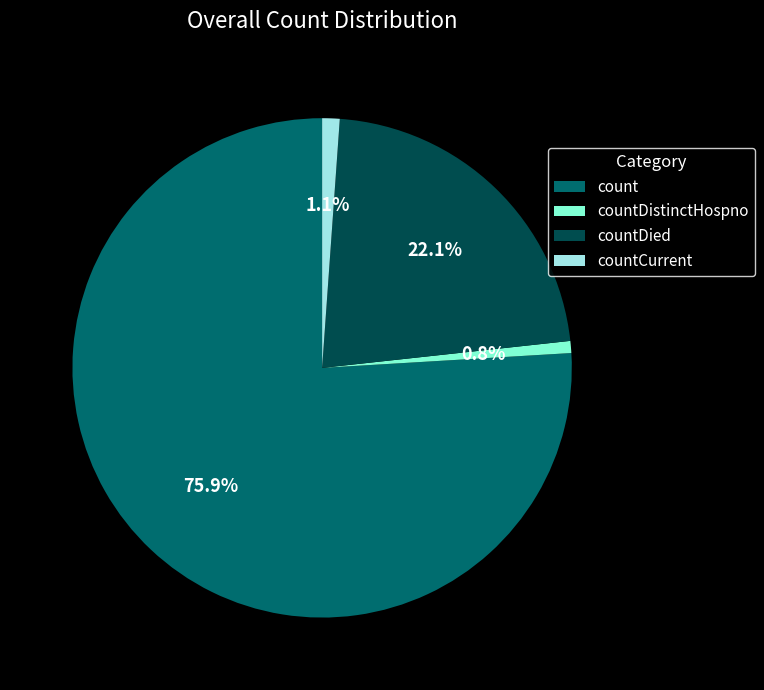

Do countDied and countDistinctHospno together represent more than half of the pie?

No